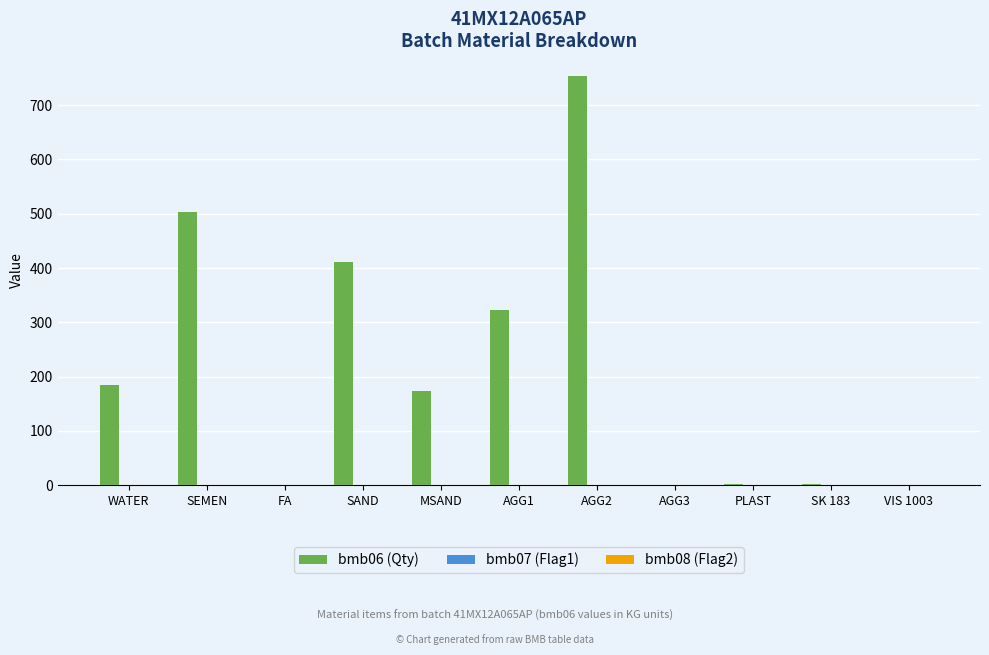

What is the maximum value for bmb06 (Qty)?

754.0